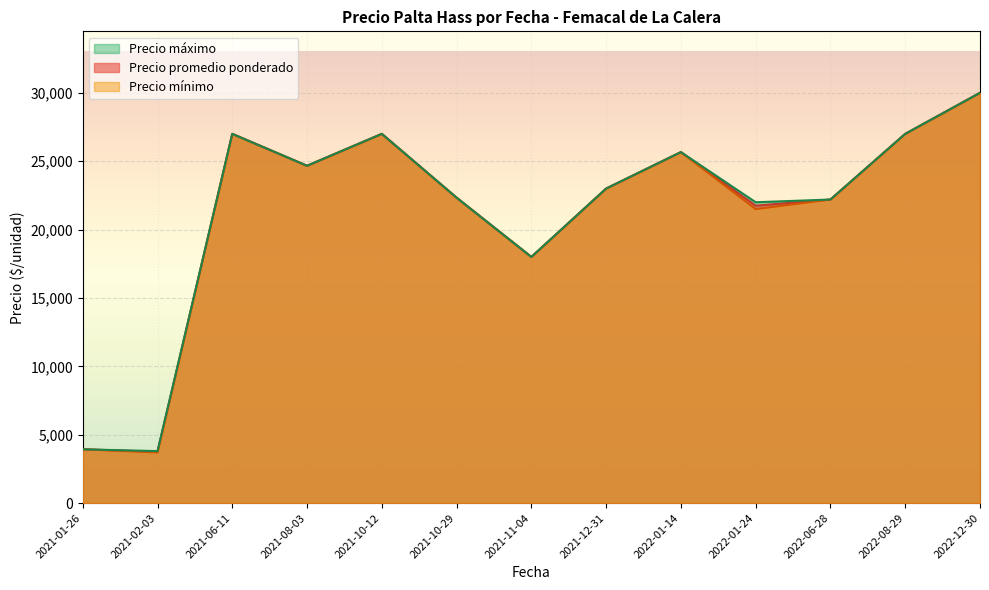

True or false: Precio promedio ponderado and Precio mínimo intersect in this chart.

False